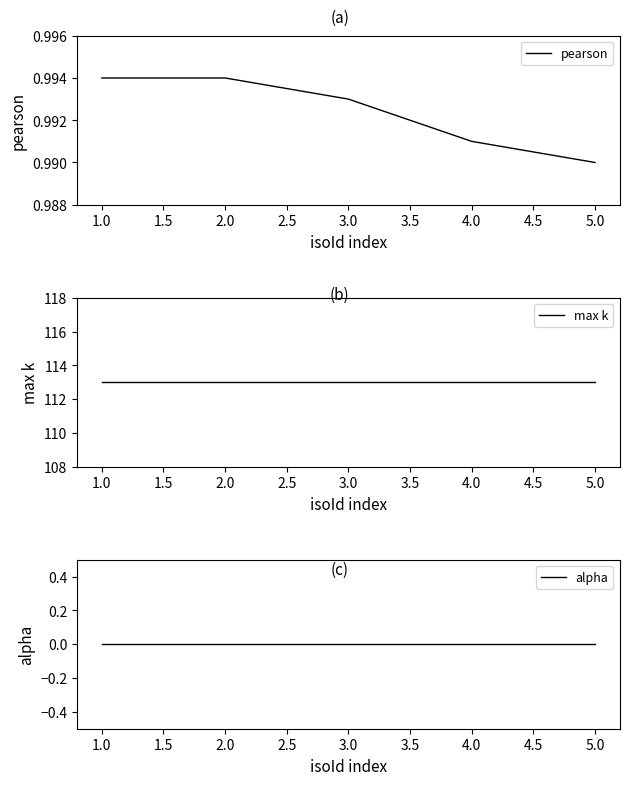

True or false: max k and pearson intersect in this chart.

False